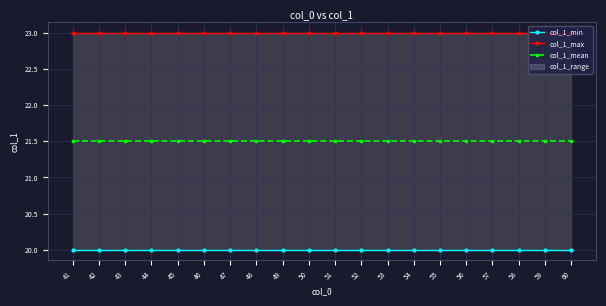

What is the value of the col_1_mean point at the 13th from the left?

21.5